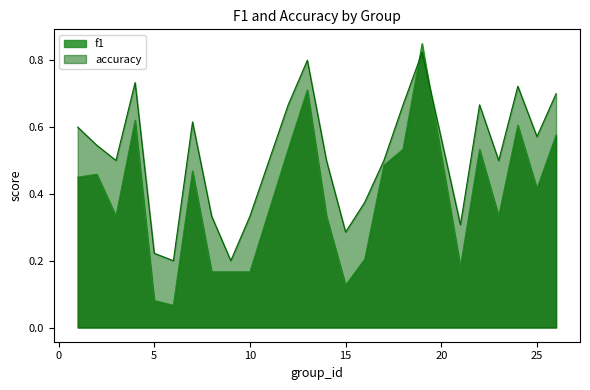

What is the maximum value for accuracy?

0.8